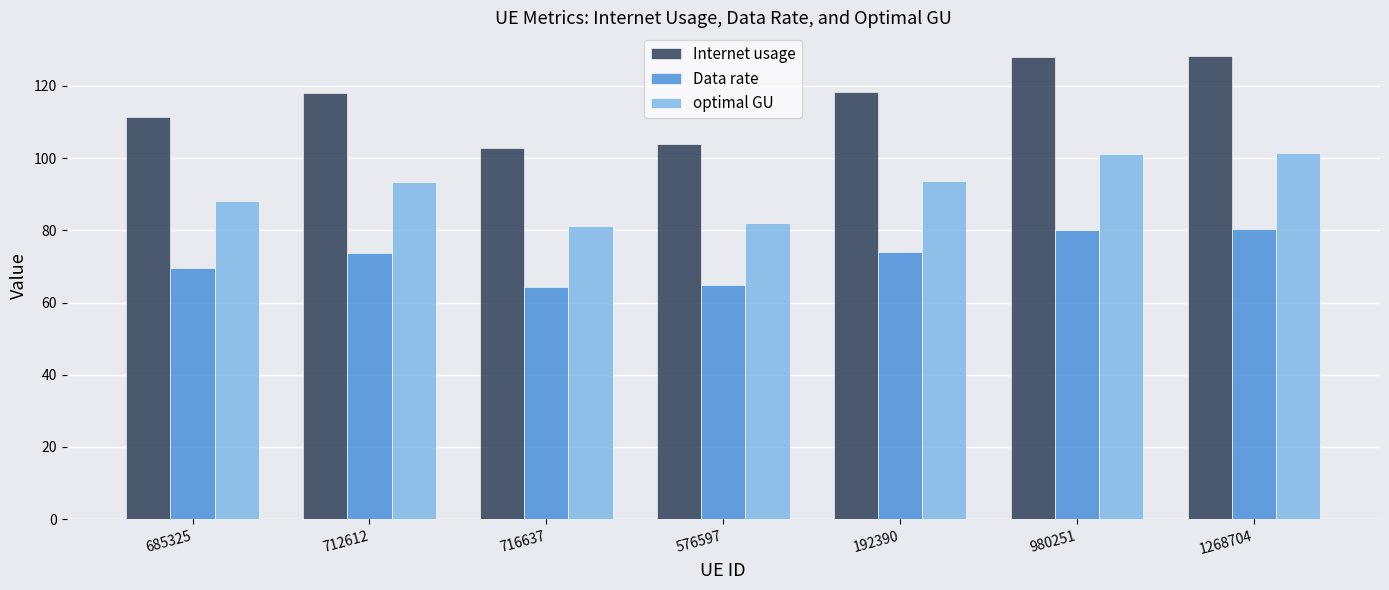

What is the difference between the highest and lowest values at 1268704?

48.2